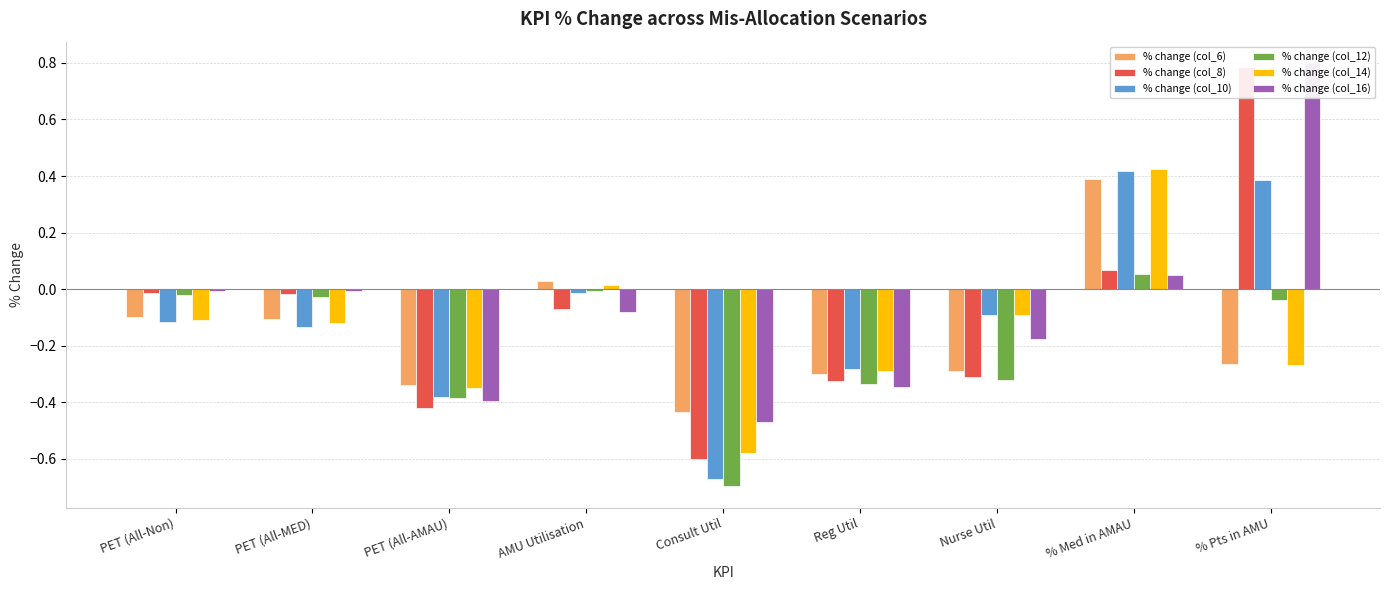

What is the average value of the % change (col_12) series?

-0.2